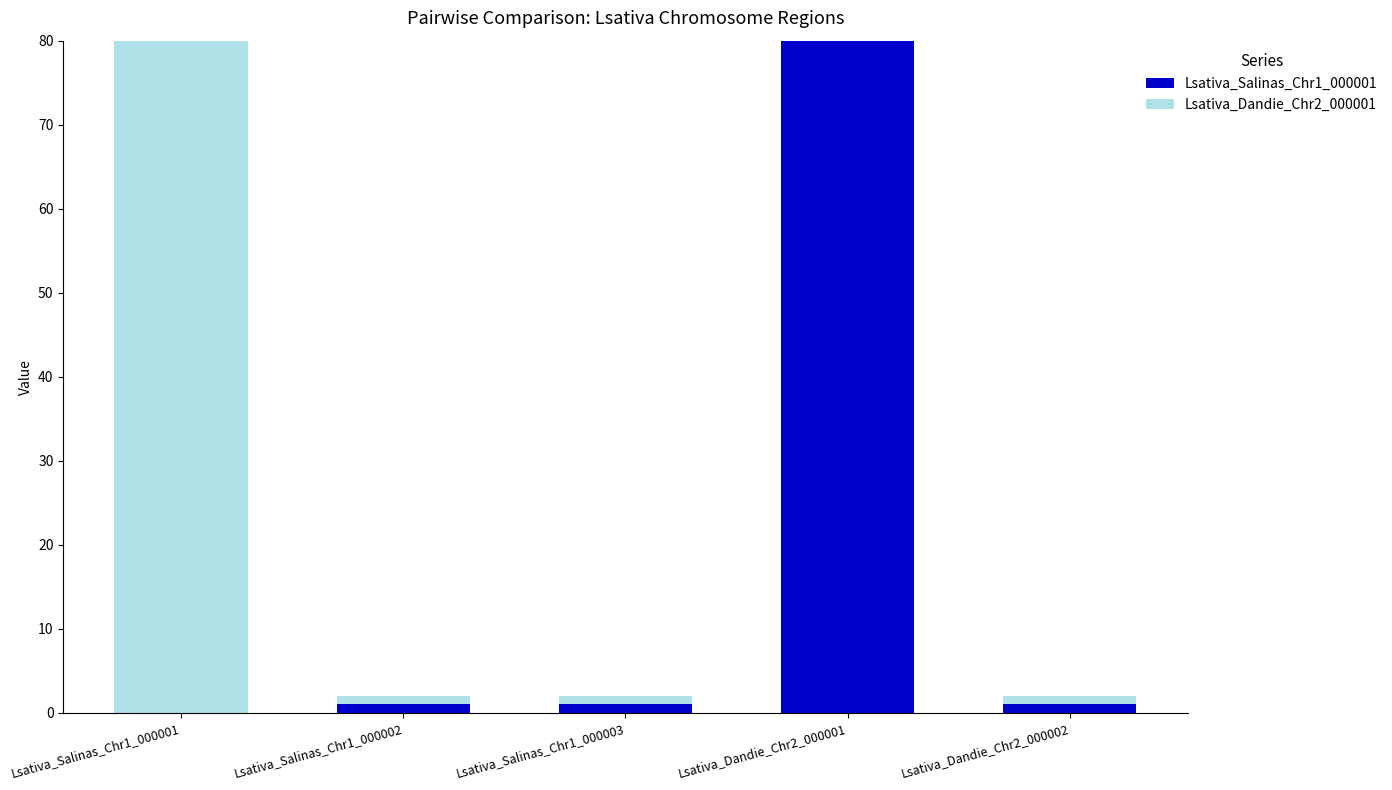

Which category has the highest value in the Lsativa_Salinas_Chr1_000001 series?

Lsativa_Dandie_Chr2_000001